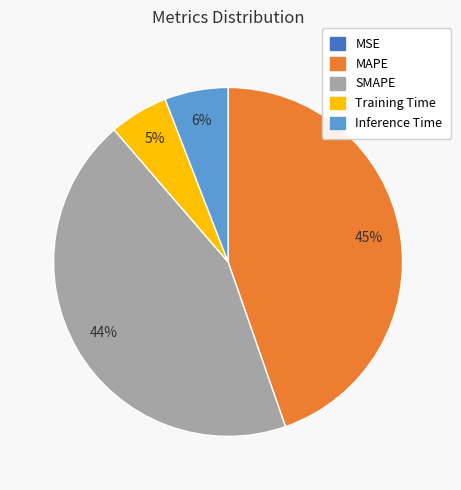

Do MAPE and SMAPE together represent more than half of the pie?

Yes